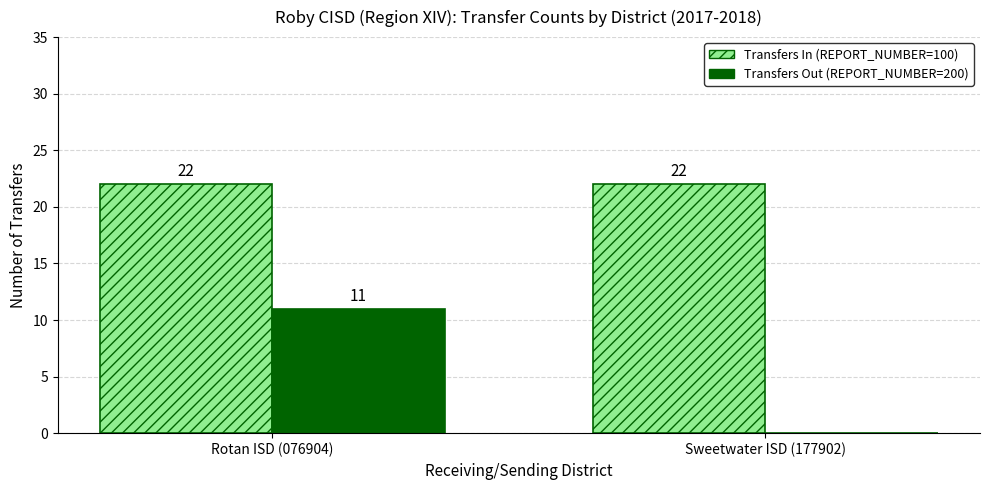

What is the total value across all series at Rotan ISD (076904)?

33